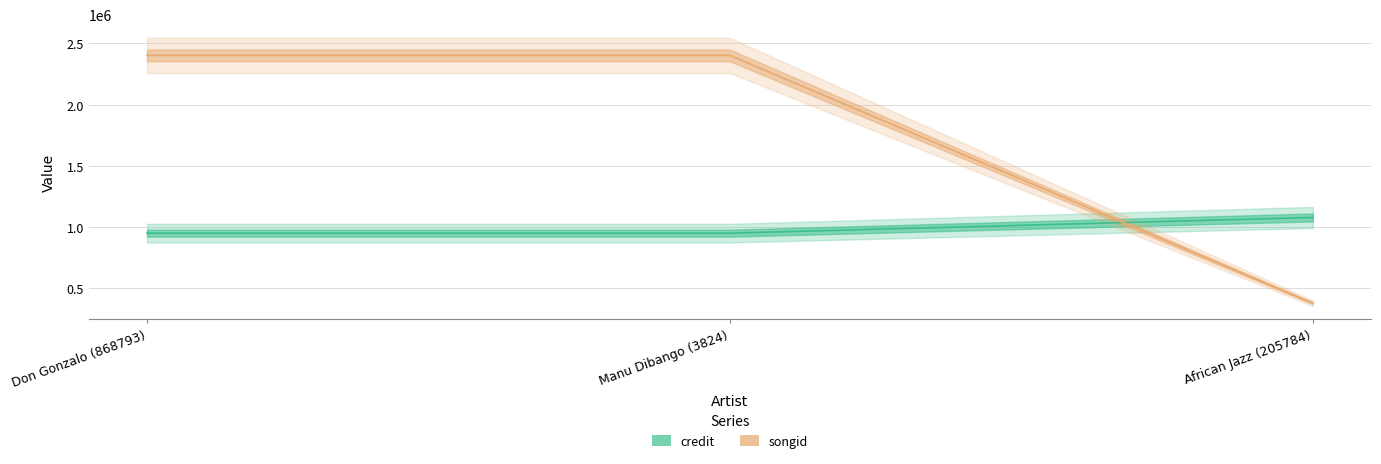

True or false: credit has a value of 1079409 at African Jazz (205784).

True